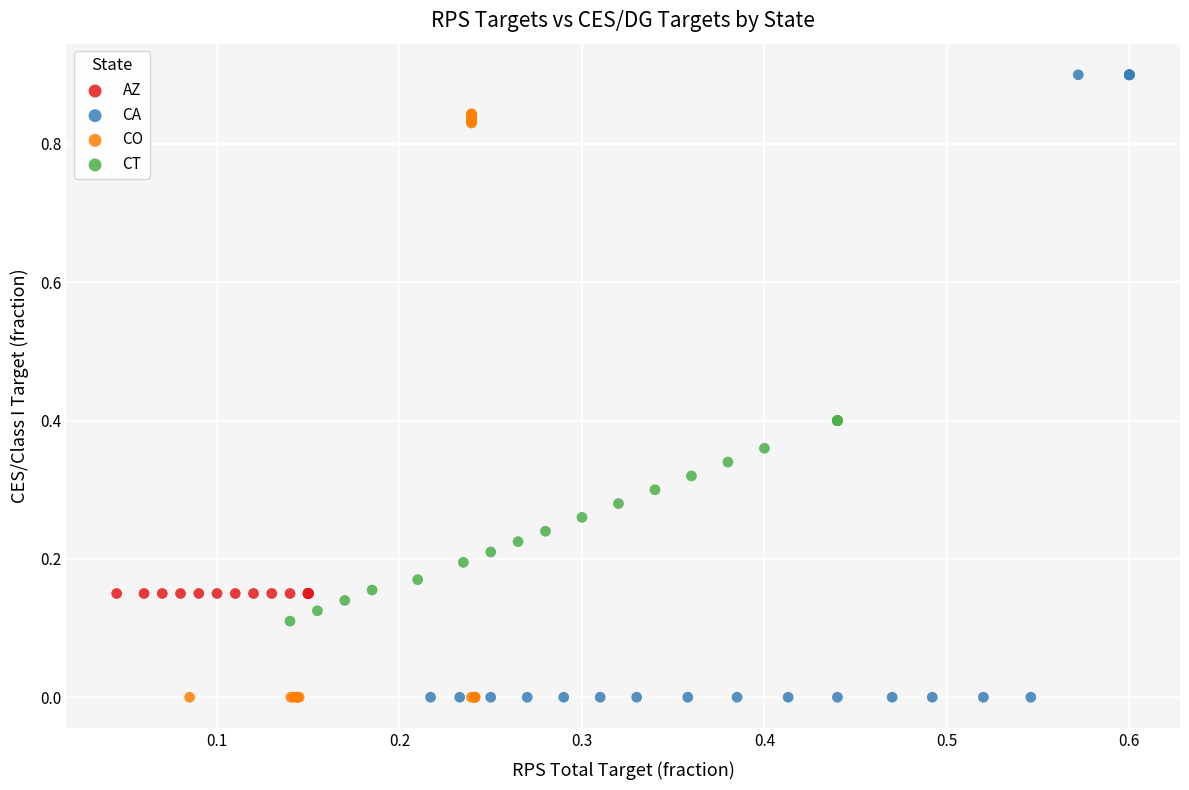

Which series contains the highest Y value?

CA